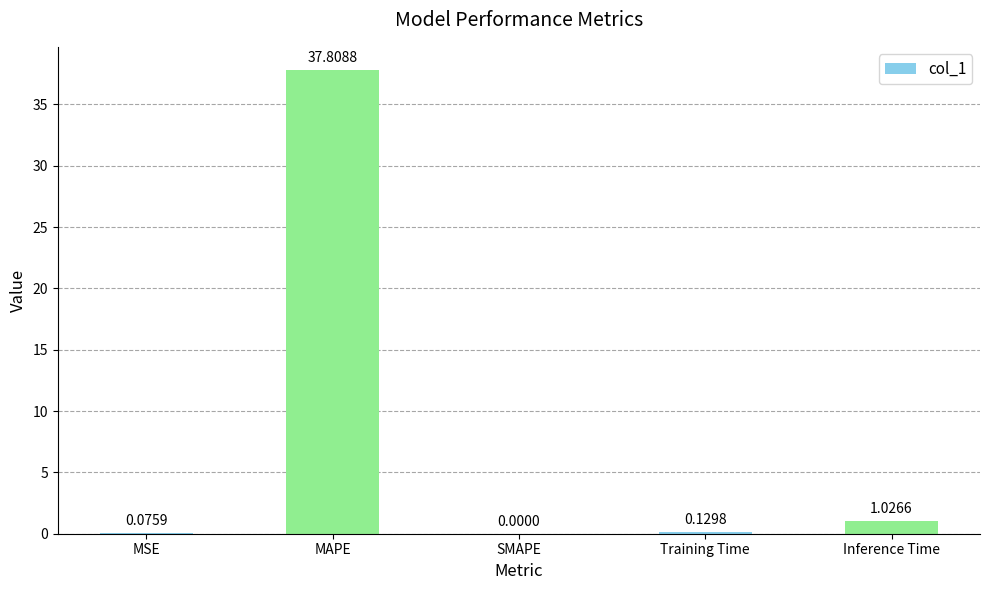

Which label corresponds to the largest value in the chart?

MAPE